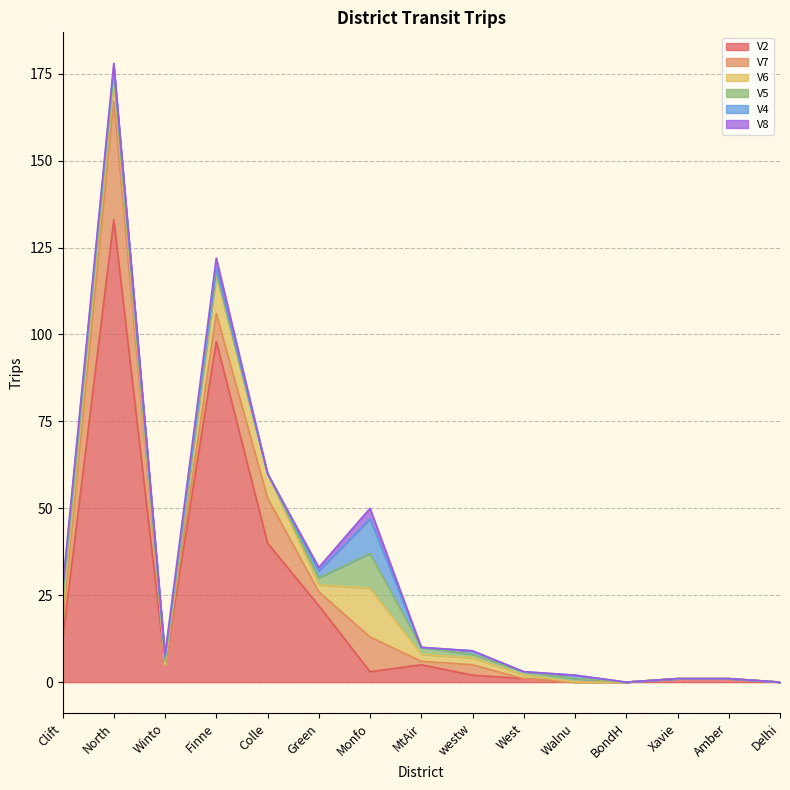

Reading left to right, extract all data points from this chart.

V2: Clift=12	North=133	Winto=5	Finne=98	Colle=40	Green=22	Monfo=3	MtAir=5	westw=2	West=1	Walnu=0	BondH=0	Xavie=1	Amber=1	Delhi=0
V7: Clift=5	North=34	Winto=0	Finne=8	Colle=13	Green=4	Monfo=10	MtAir=1	westw=3	West=0	Walnu=0	BondH=0	Xavie=0	Amber=0	Delhi=0
V6: Clift=3	North=6	Winto=0	Finne=11	Colle=7	Green=2	Monfo=14	MtAir=2	westw=2	West=1	Walnu=0	BondH=0	Xavie=0	Amber=0	Delhi=0
V5: Clift=3	North=2	Winto=1	Finne=1	Colle=0	Green=2	Monfo=10	MtAir=2	westw=1	West=1	Walnu=1	BondH=0	Xavie=0	Amber=0	Delhi=0
V4: Clift=3	North=2	Winto=1	Finne=1	Colle=0	Green=2	Monfo=10	MtAir=0	westw=1	West=0	Walnu=1	BondH=0	Xavie=0	Amber=0	Delhi=0
V8: Clift=1	North=1	Winto=1	Finne=3	Colle=0	Green=1	Monfo=3	MtAir=0	westw=0	West=0	Walnu=0	BondH=0	Xavie=0	Amber=0	Delhi=0